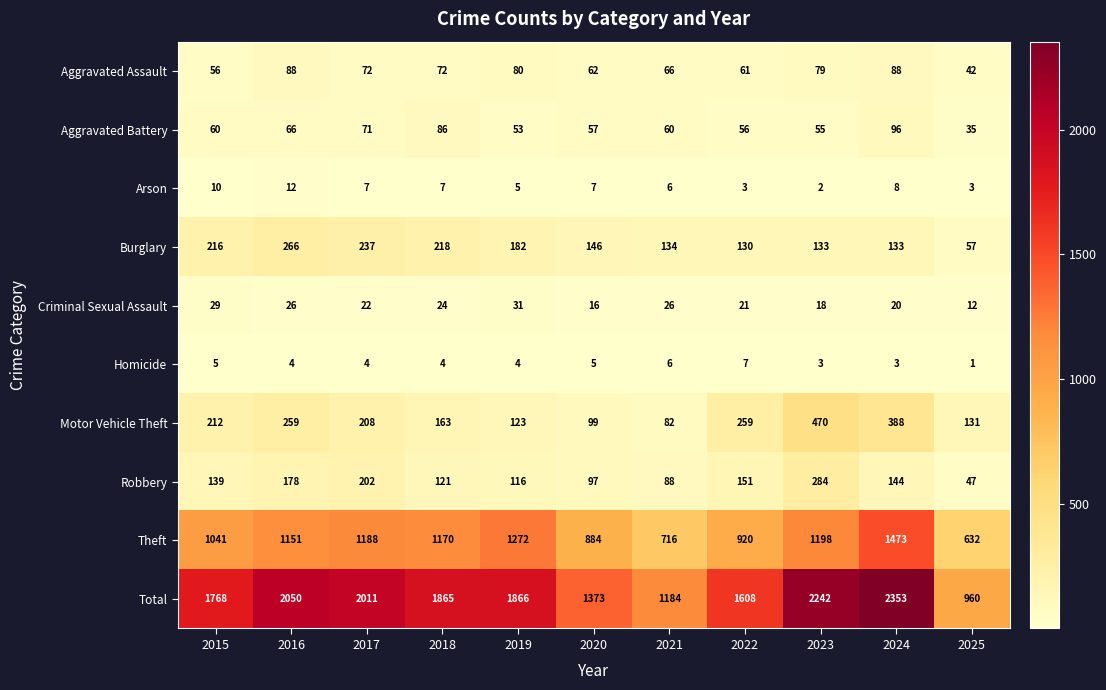

How many distinct data groups are displayed?

10